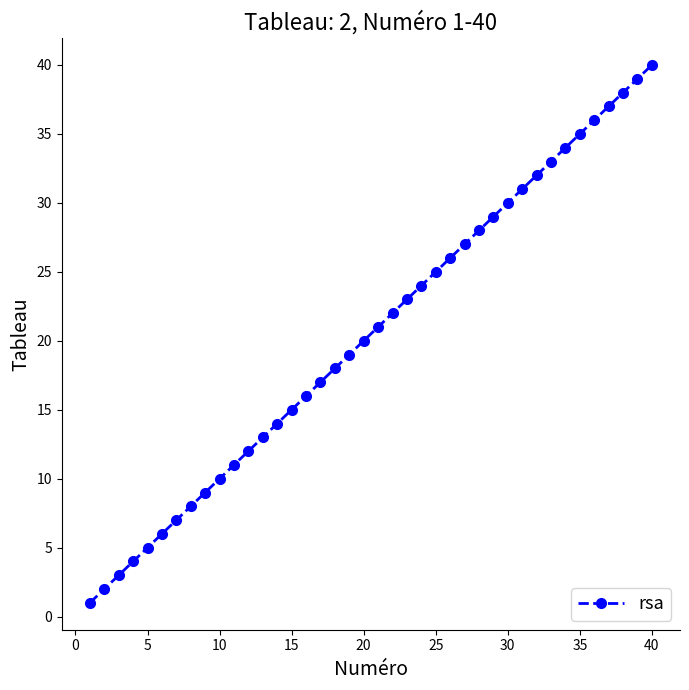

What is the difference between the maximum and minimum values?

39